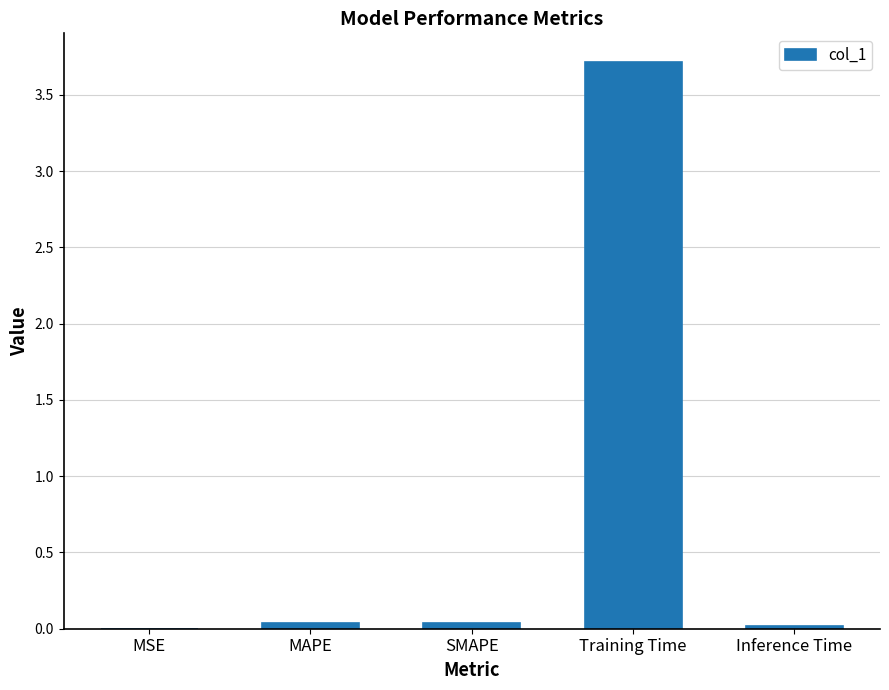

What is the maximum value shown in the chart?

3.7